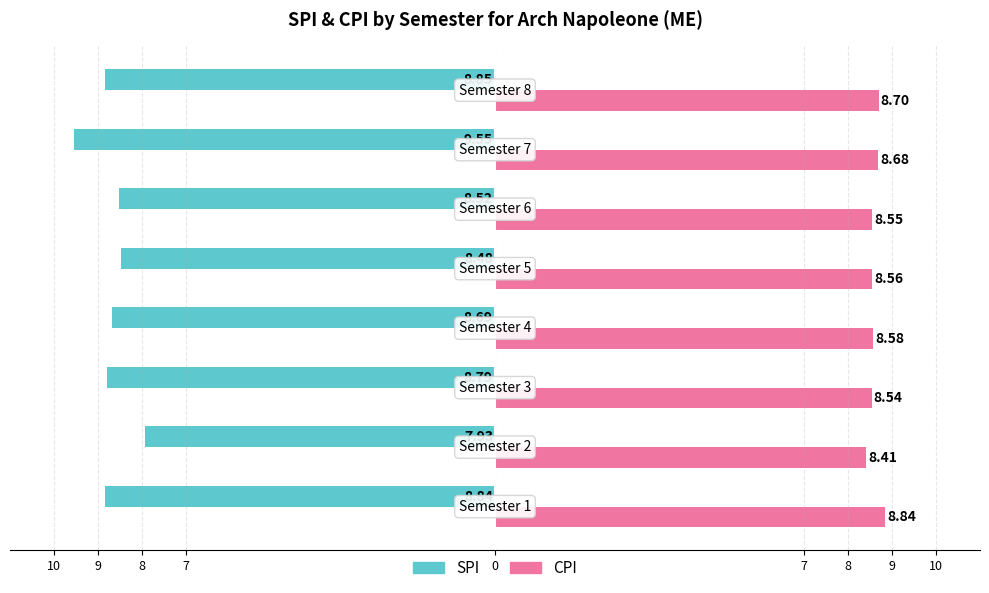

What are all the series names shown in the legend?

SPI, CPI